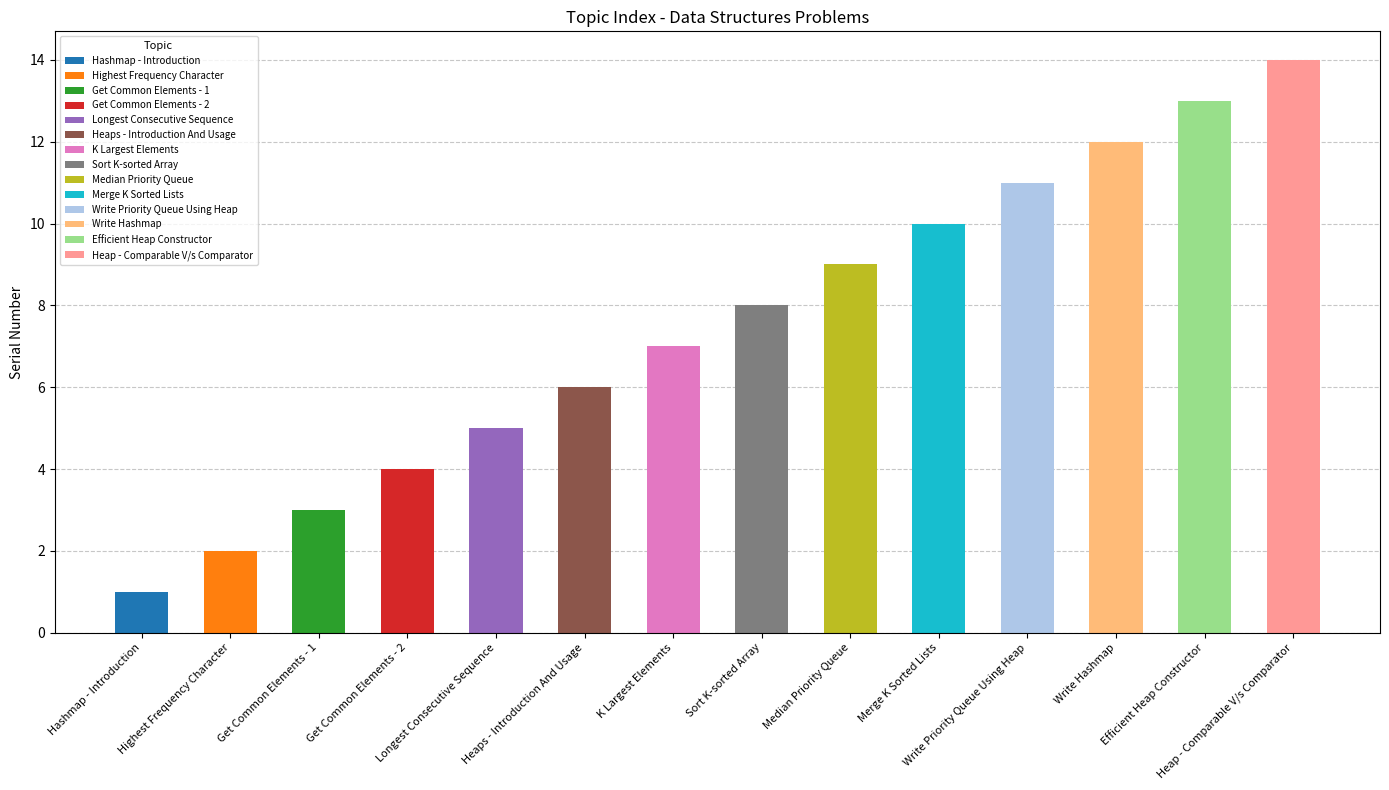

Count the number of values greater than 8.

6